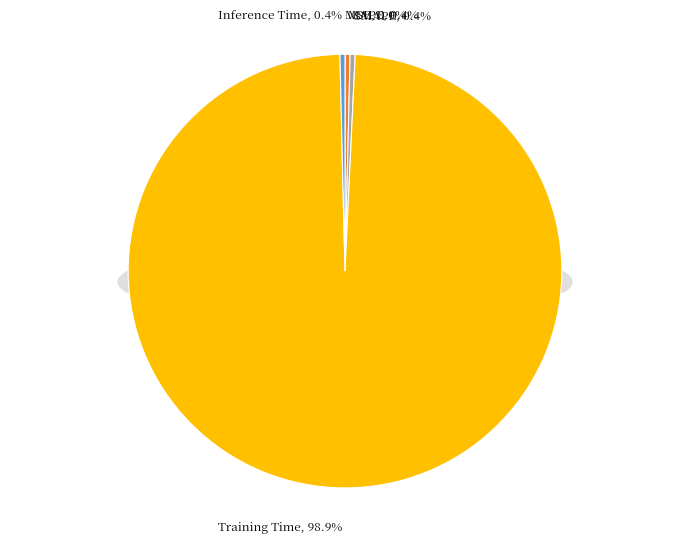

Which category has the smallest portion of the pie?

MSE